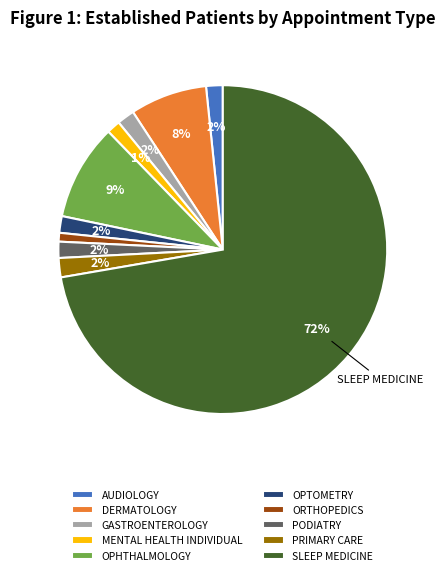

The ORTHOPEDICS slice represents 1% of the pie. True or false?

True